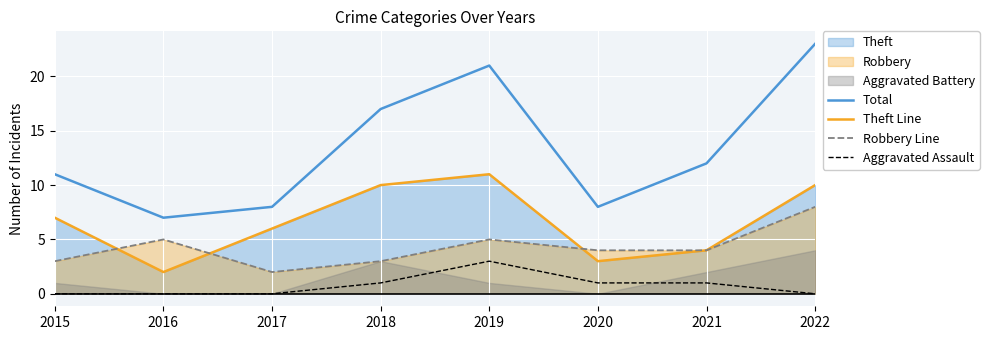

Between 2020 and 2022, which is larger?

2022